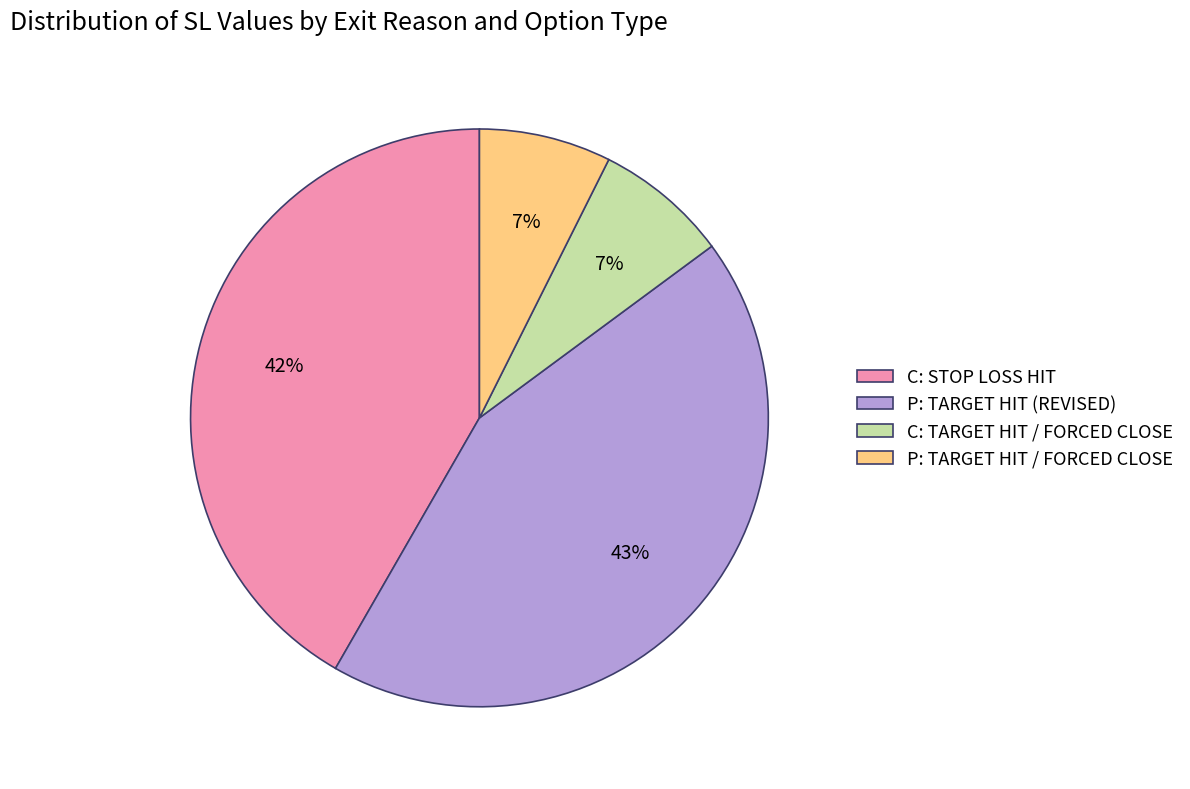

What is the largest slice in the pie chart?

P: TARGET HIT (REVISED)